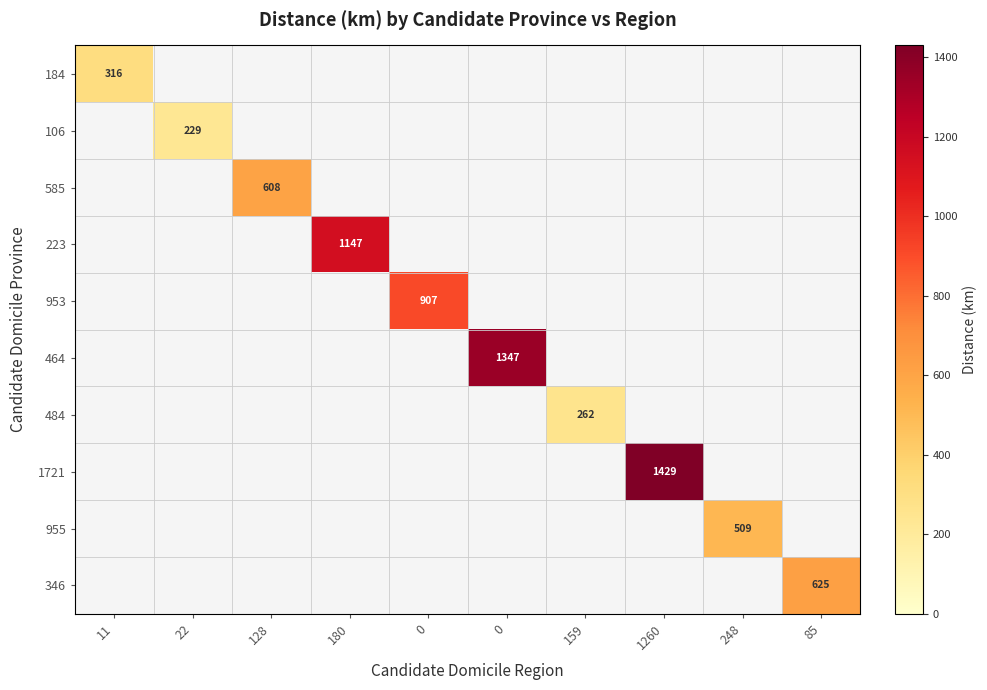

What is the difference between the maximum and minimum values in the 1721 series?

1429.3